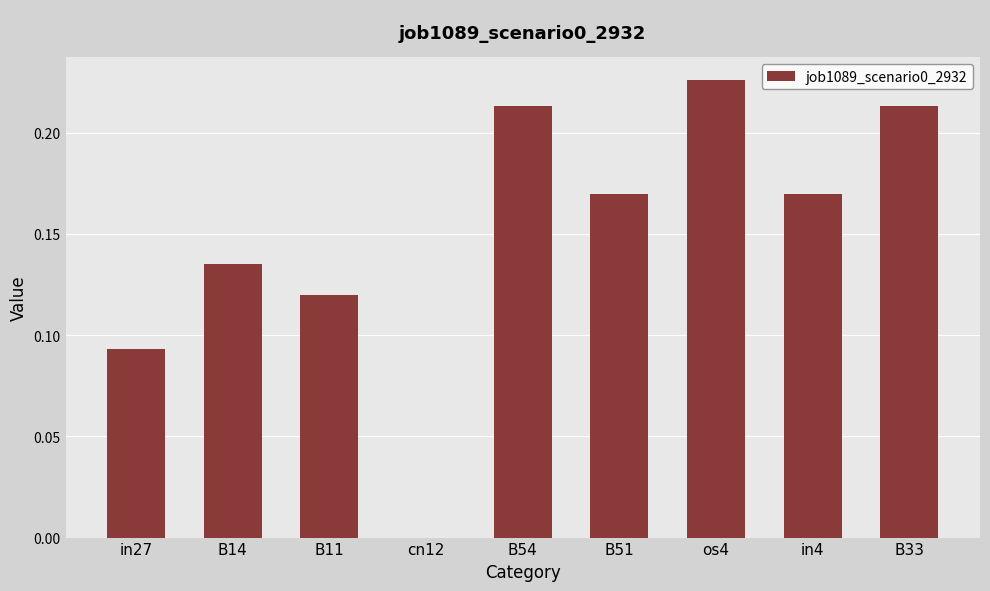

Between in4 and cn12, which is larger?

in4